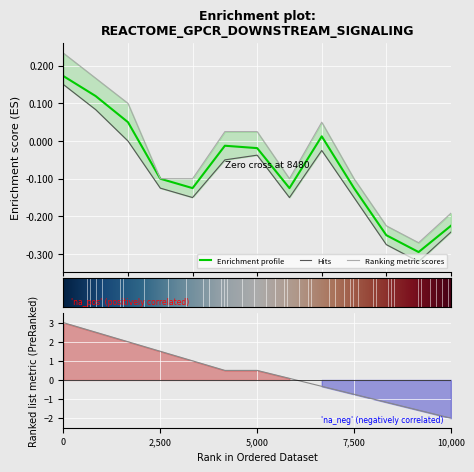

Does the chart display data point markers on the line(s)?

No